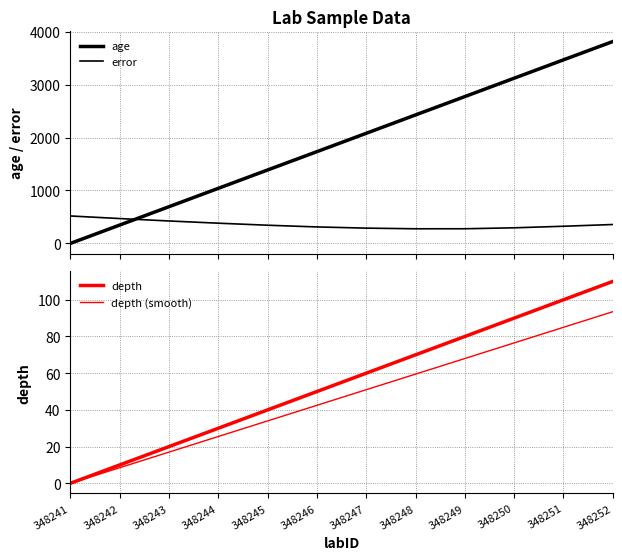

At which category does the chart reach its peak across all series?

348252